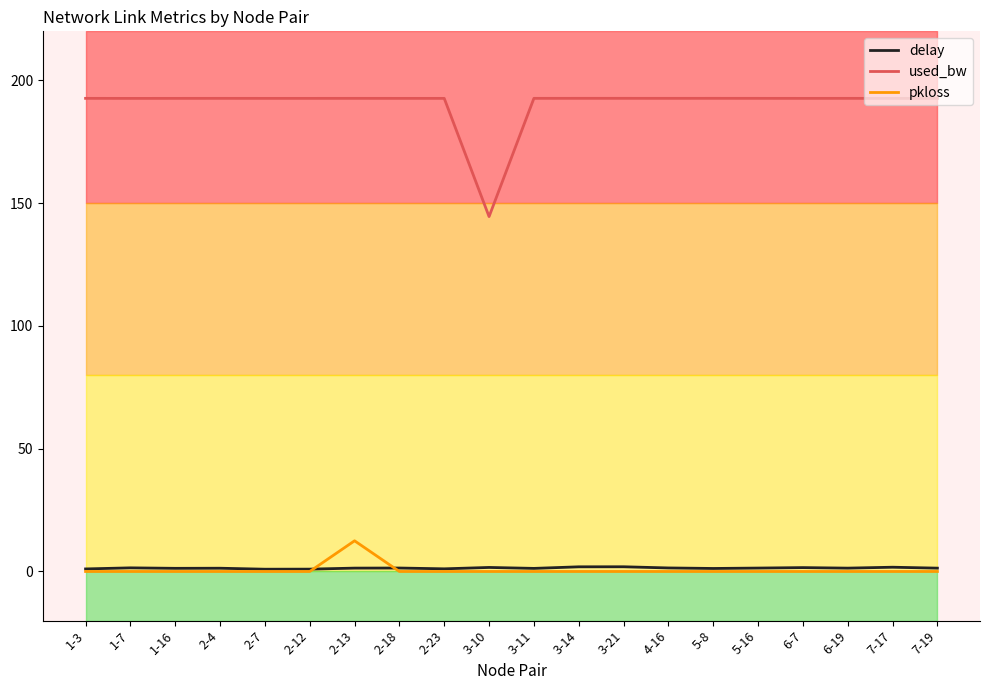

How many lines are shown in the chart?

3